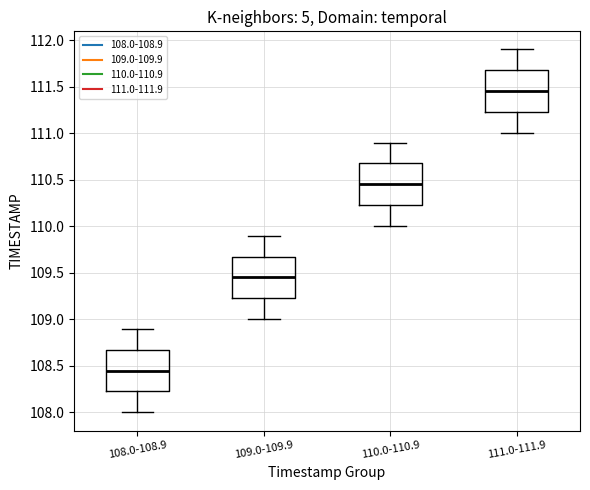

Where does the median line of the box for 111.0-111.9 sit on the y-axis? The values are not printed on the chart, so give them approximately, as read against the axis.

111.45